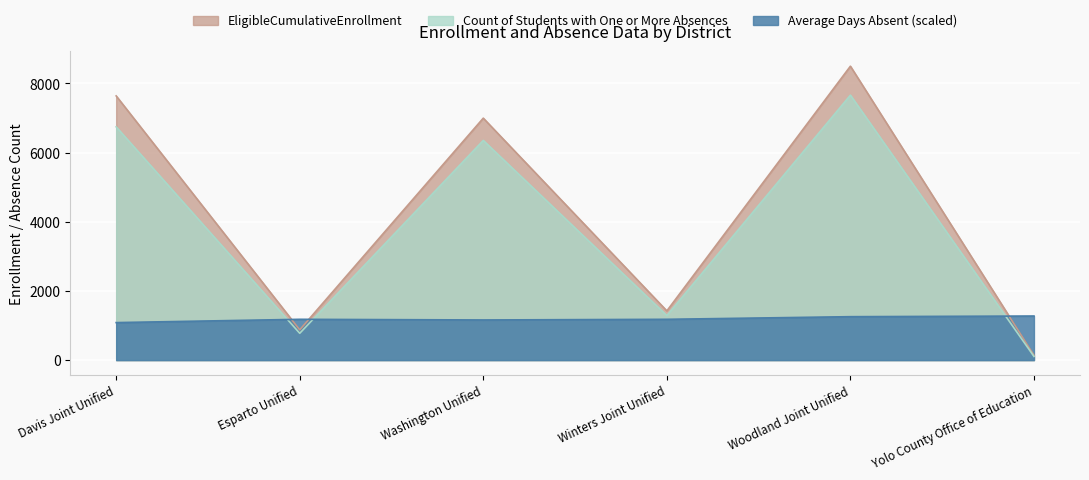

How many series are shown in this chart?

3